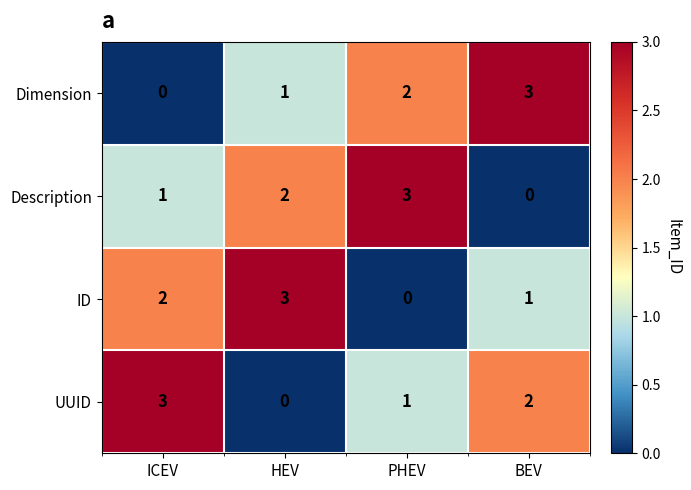

Rank the categories by Description value from highest to lowest.

PHEV, HEV, ICEV, BEV